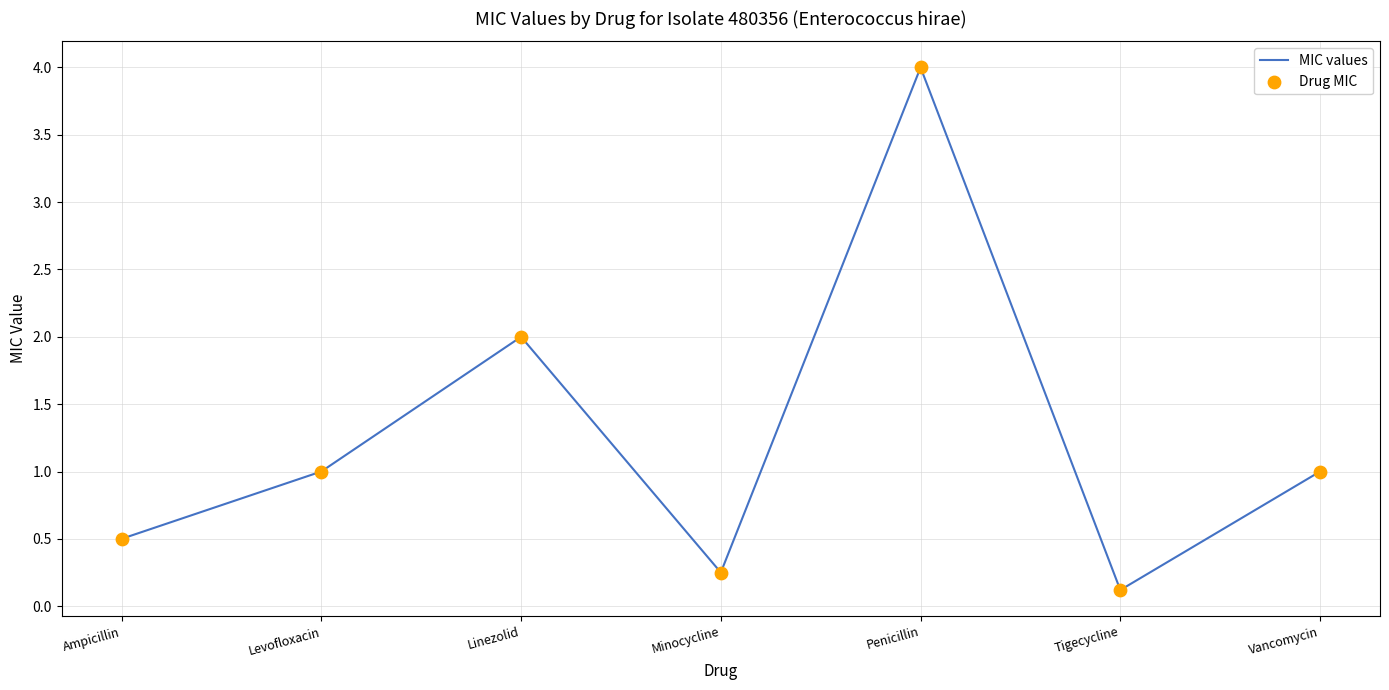

Which has a higher value, Levofloxacin or Minocycline?

Levofloxacin